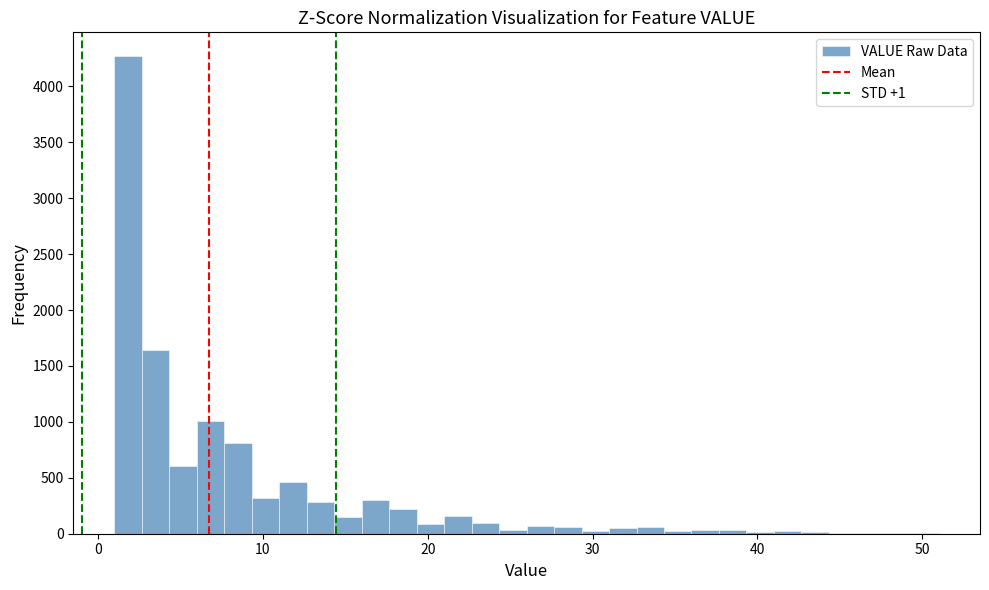

Read against the x-axis, roughly where is the centre of the tallest bar?

2